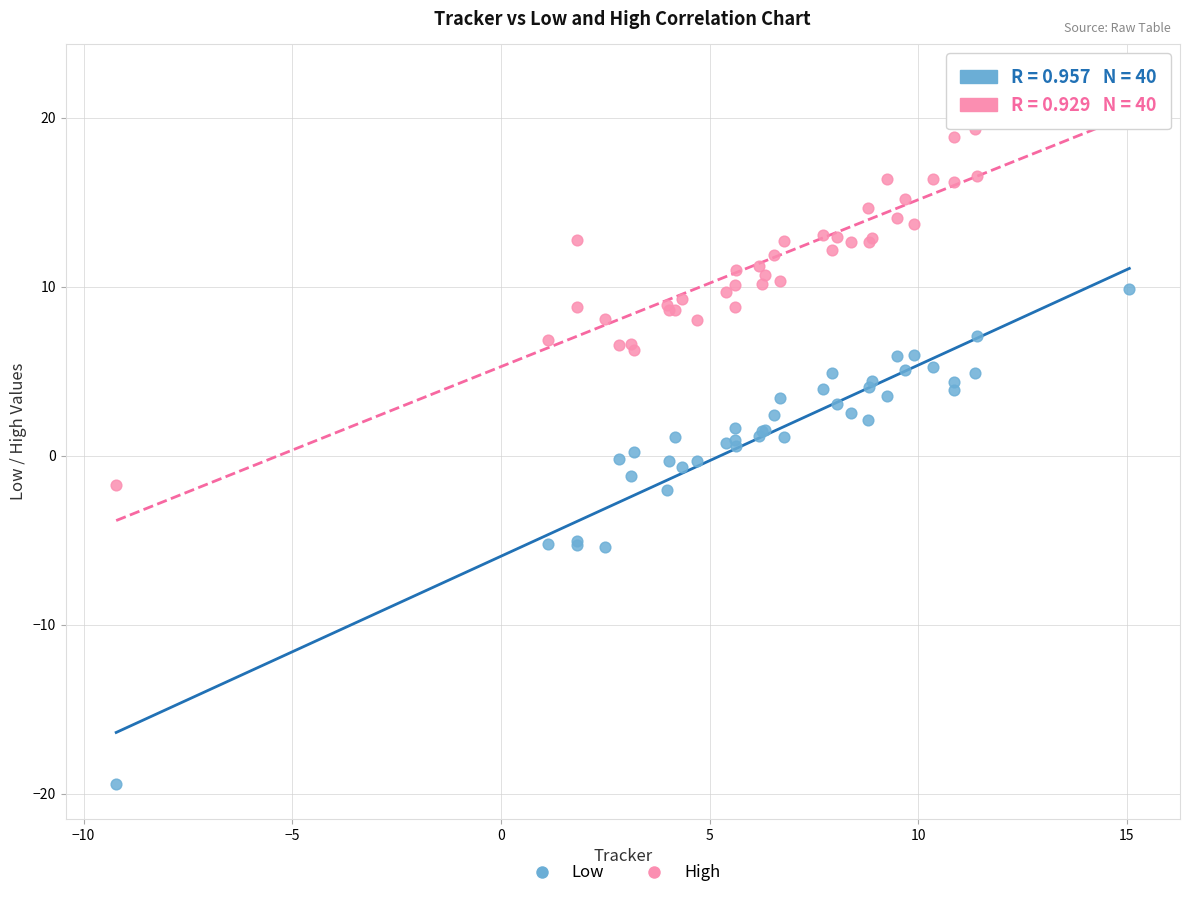

Which series reaches the minimum Y coordinate?

Low